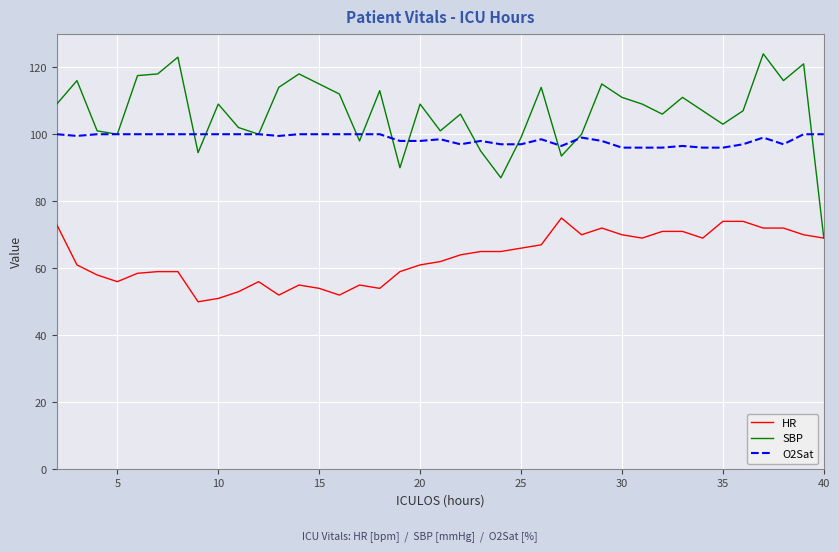

What is the sum of all SBP values?

4153.5